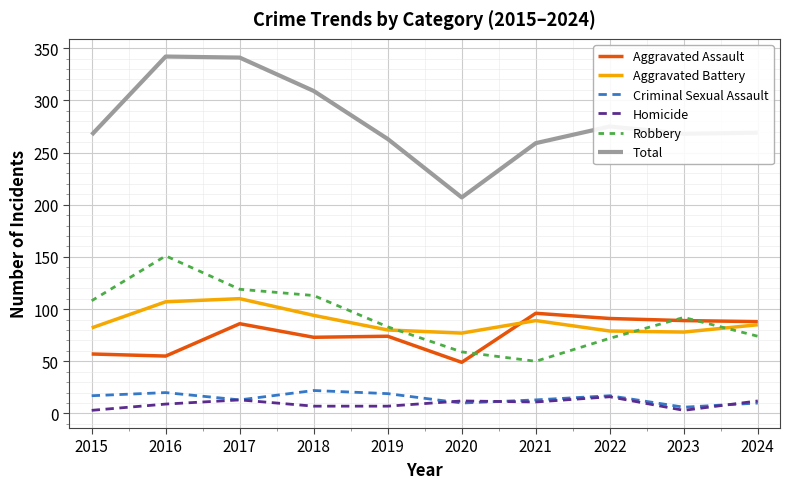

Which category has the highest value in the Robbery series?

2016